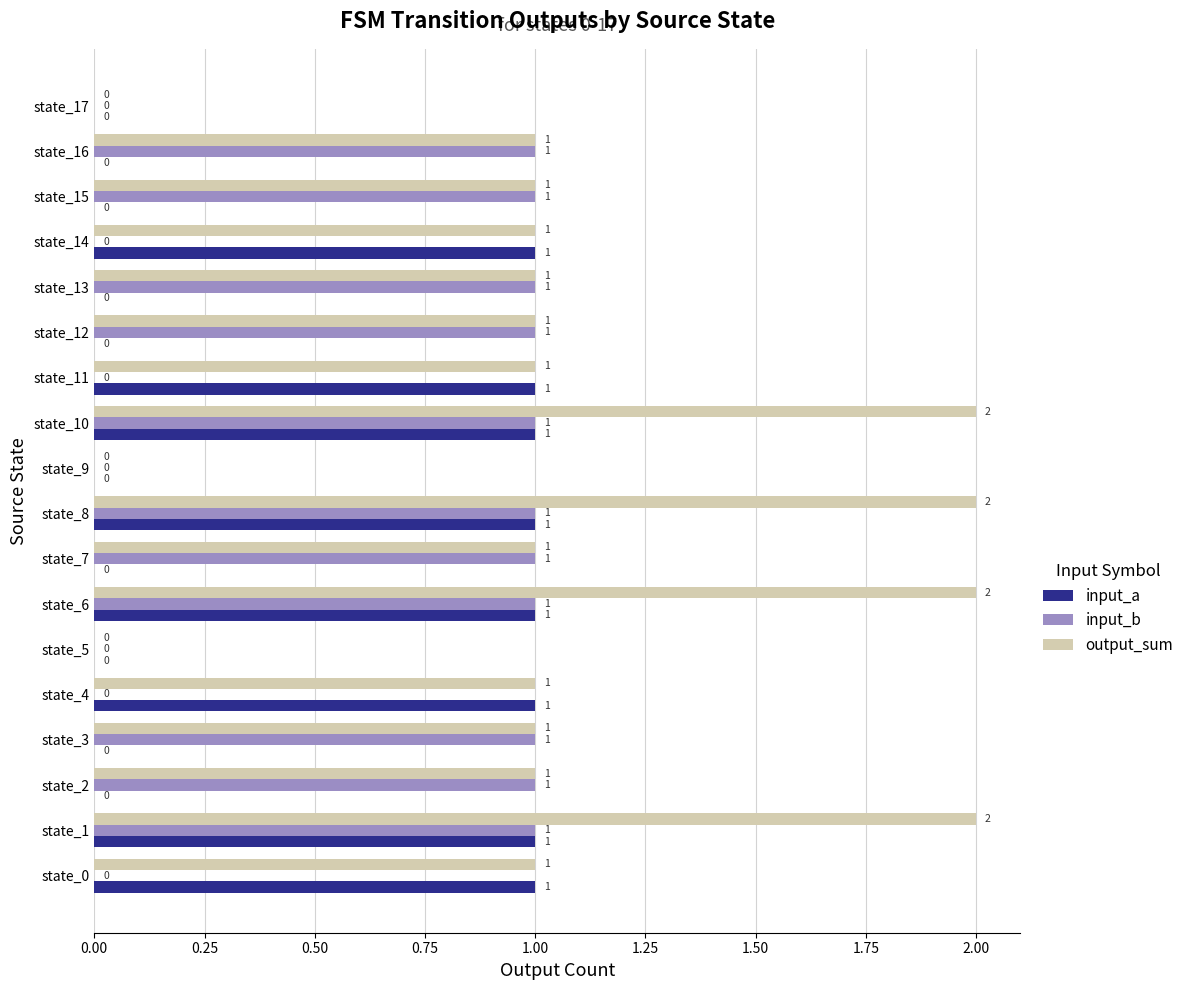

The output_sum series shows 0 at state_14. True or false?

False